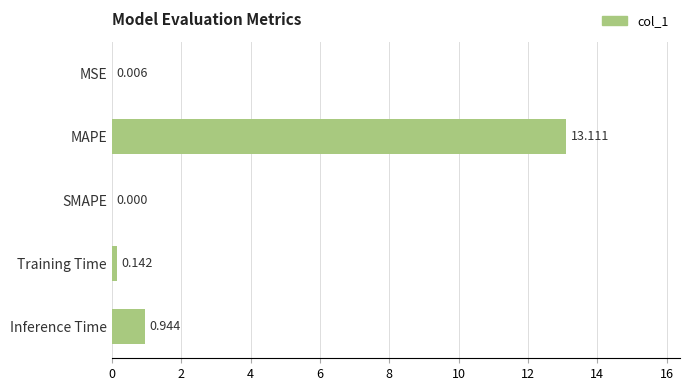

At which label is the value closest to 6?

Inference Time